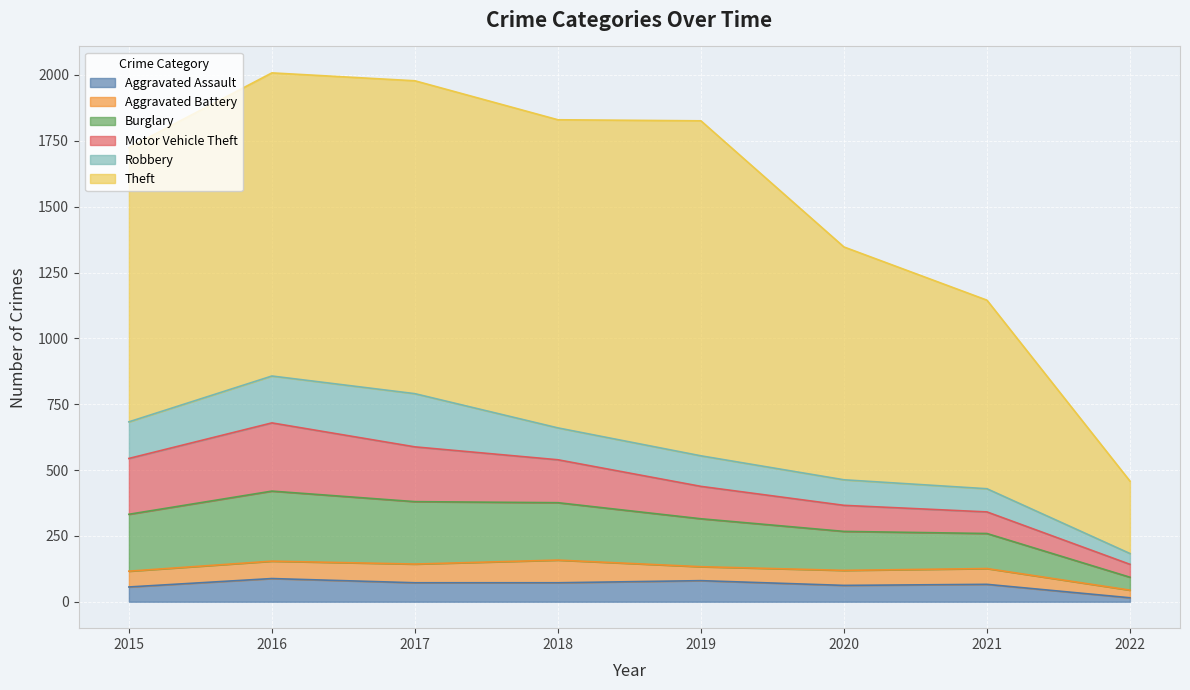

Reading left to right, extract all data points from this chart.

Aggravated Assault: 2015=56	2016=88	2017=72	2018=72	2019=80	2020=62	2021=66	2022=15
Aggravated Battery: 2015=60	2016=66	2017=71	2018=86	2019=53	2020=57	2021=60	2022=29
Burglary: 2015=216	2016=266	2017=237	2018=218	2019=182	2020=148	2021=133	2022=49
Motor Vehicle Theft: 2015=212	2016=259	2017=208	2018=163	2019=123	2020=99	2021=82	2022=49
Robbery: 2015=139	2016=178	2017=202	2018=121	2019=116	2020=97	2021=88	2022=41
Theft: 2015=1041	2016=1151	2017=1188	2018=1170	2019=1272	2020=884	2021=716	2022=275